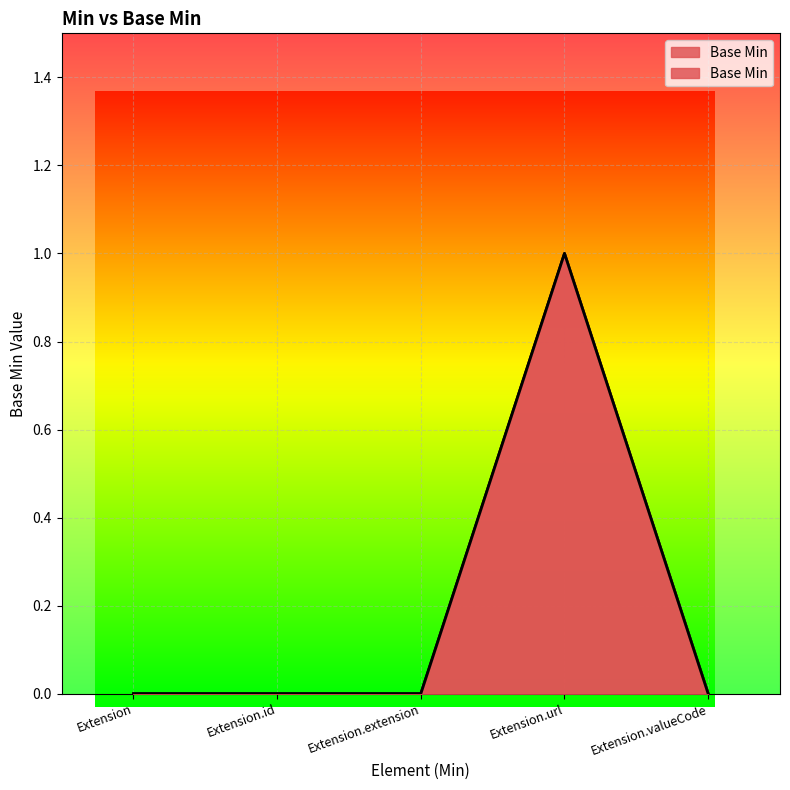

What is the label of the 2nd point from the left?

Extension.id